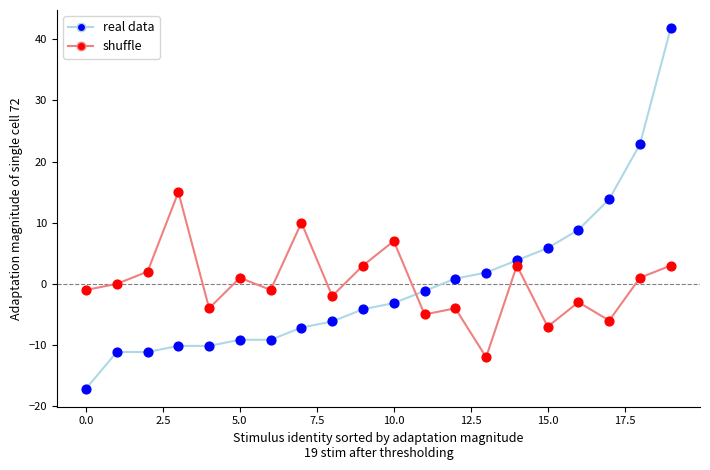

After their last crossing, which series has the higher values: real data or shuffle?

real data